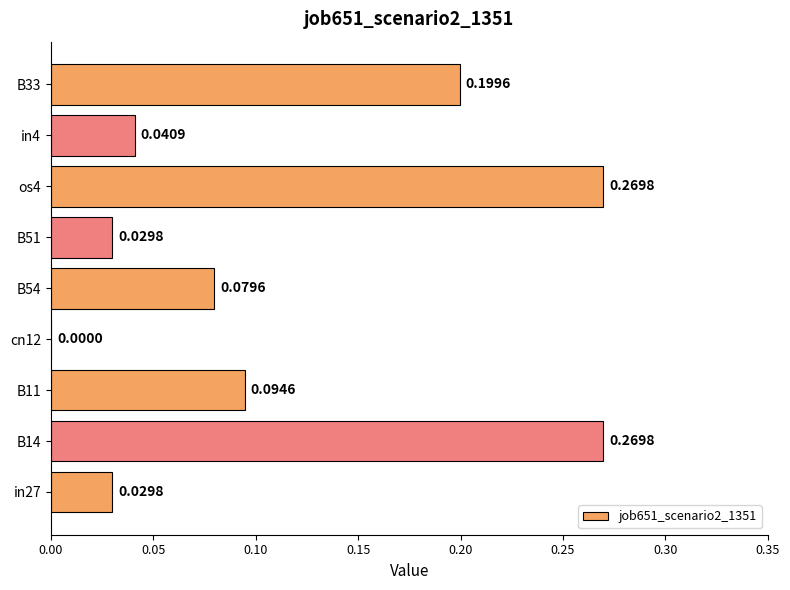

How many categories are shown in the chart?

9